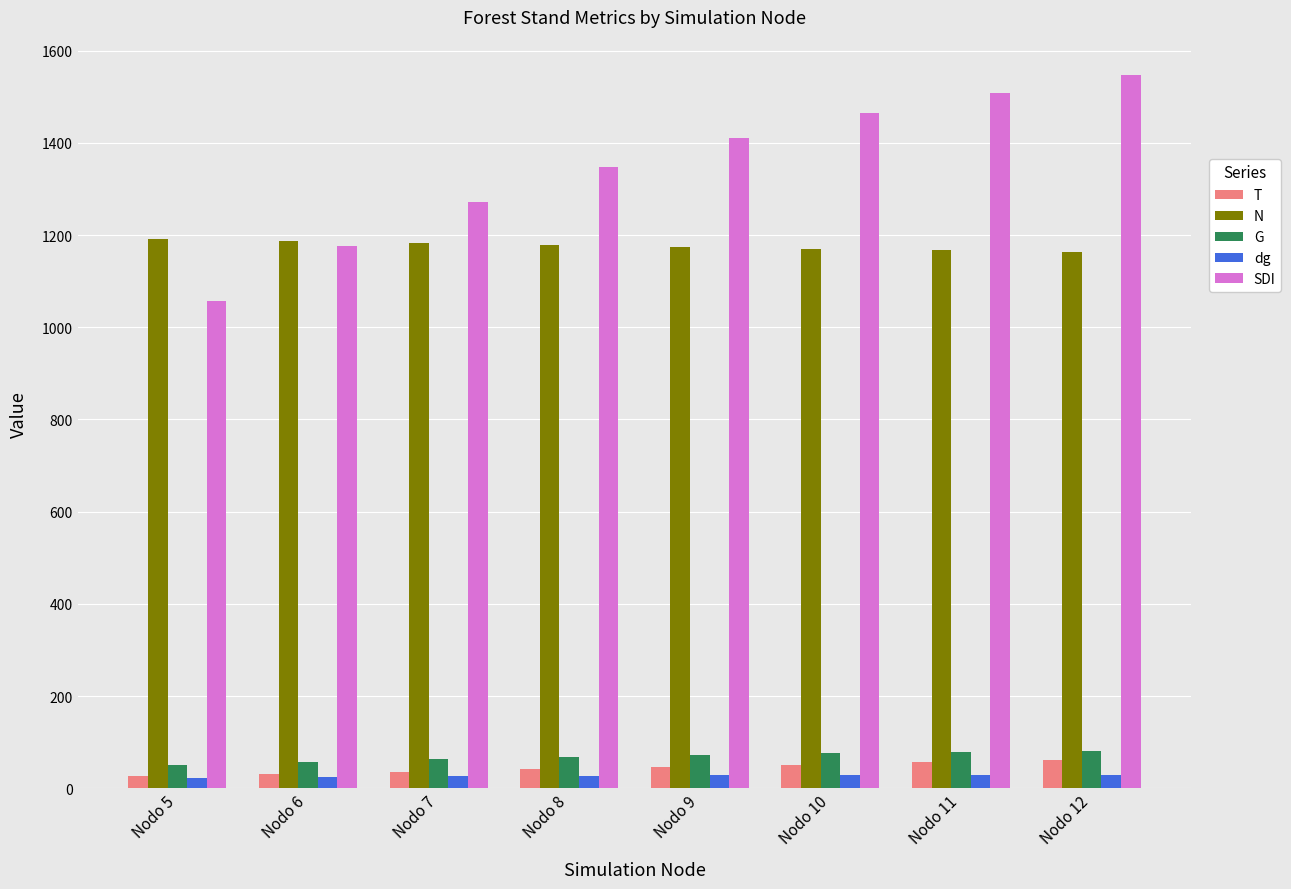

Which label corresponds to the largest value in the chart?

Nodo 12